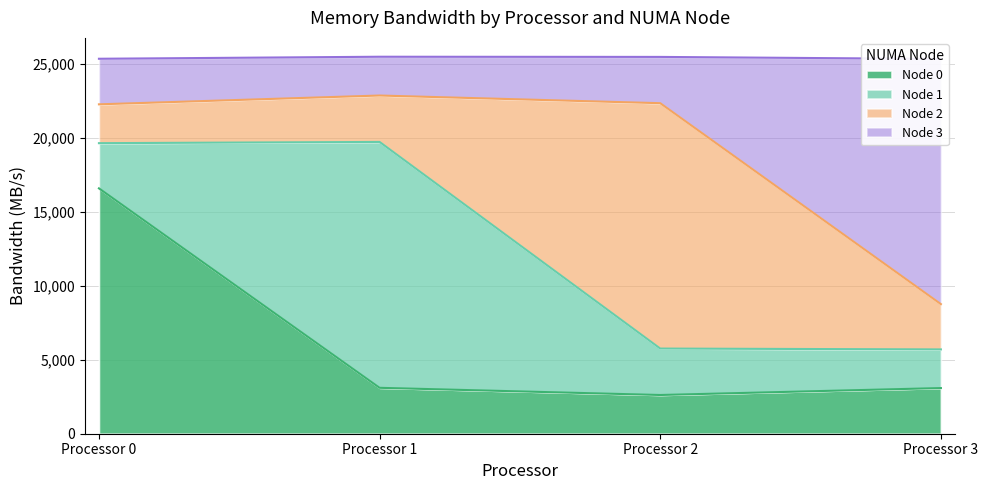

True or false: Node 0 has more than 1 interior local peaks.

False